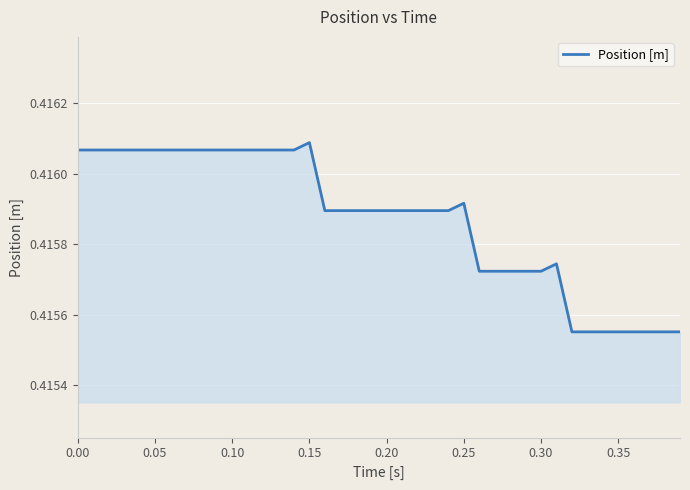

Count the values in the range 0 to 1.

40